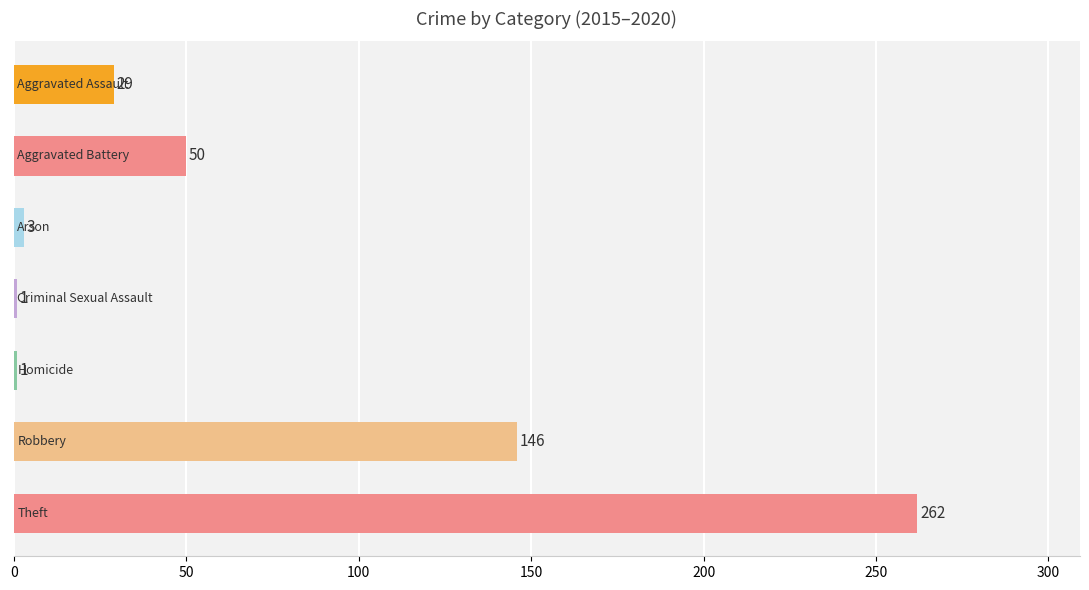

What is the difference between the second highest and minimum values?

145